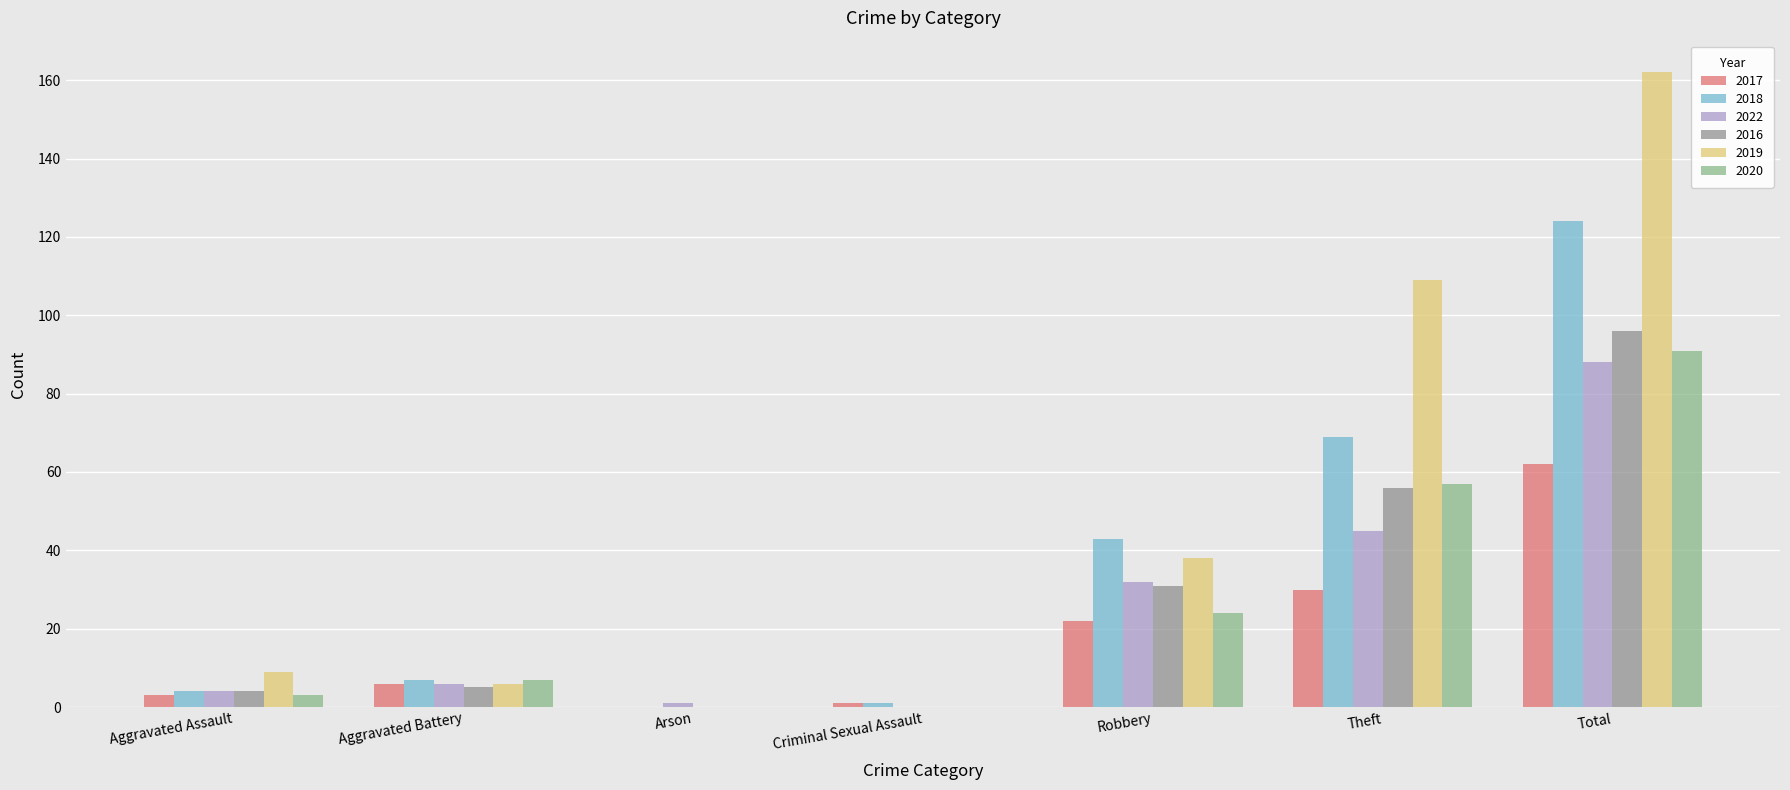

At which category is the sum across all series the highest?

Total